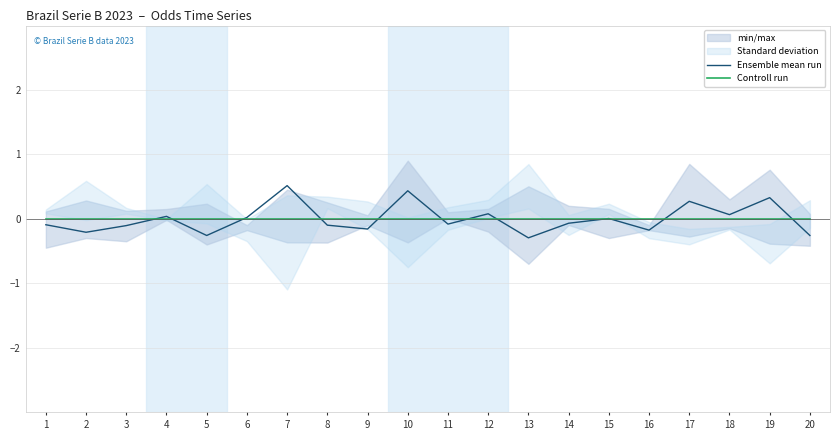

In Ensemble mean run, how many points are lower than both neighbors (excluding endpoints)?

7